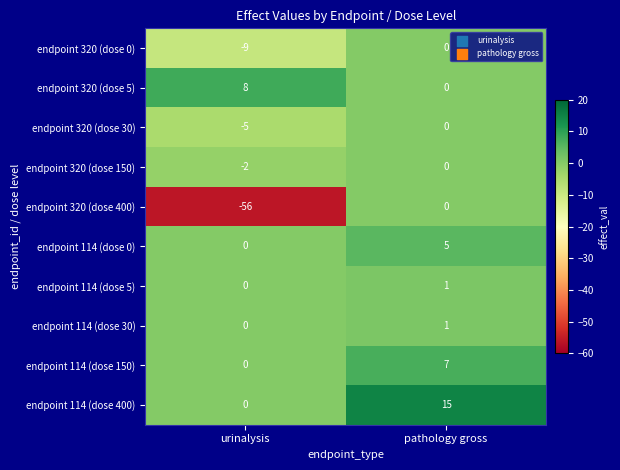

What is the minimum value shown in the chart?

-56